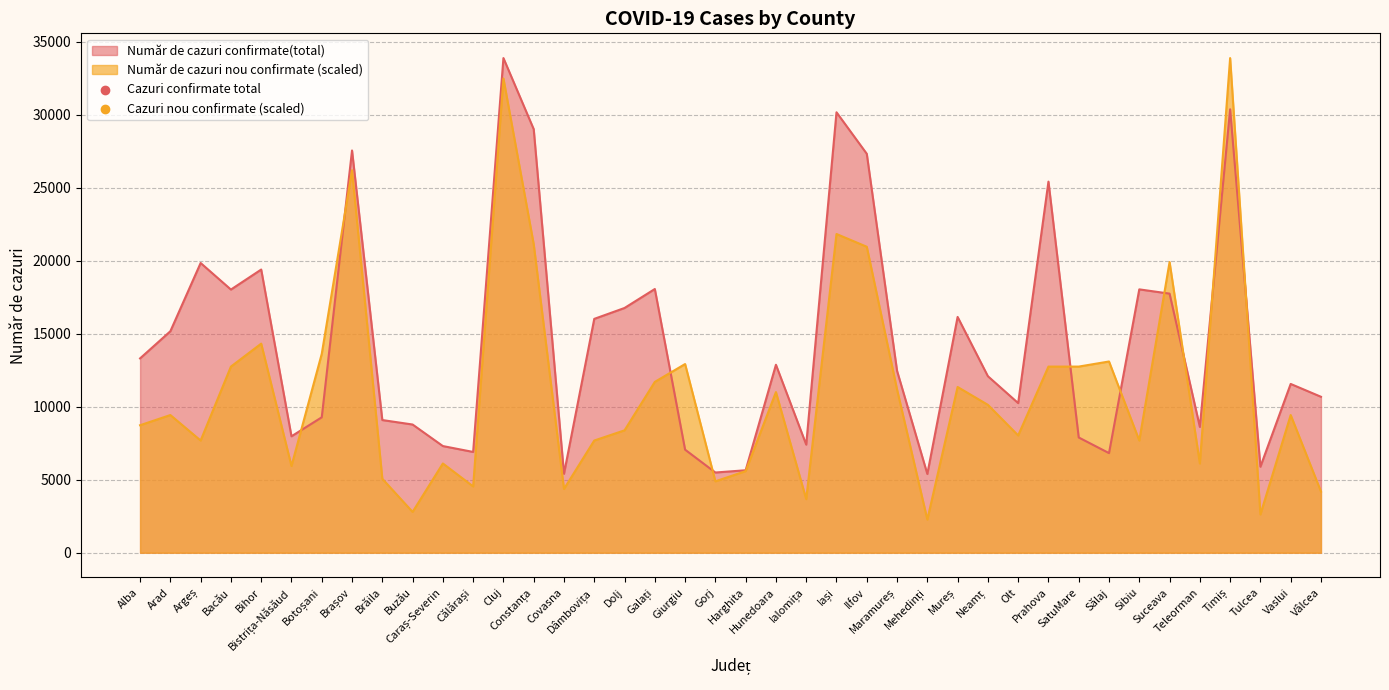

Which series has the largest Y range (max minus min)?

Număr de cazuri nou confirmate